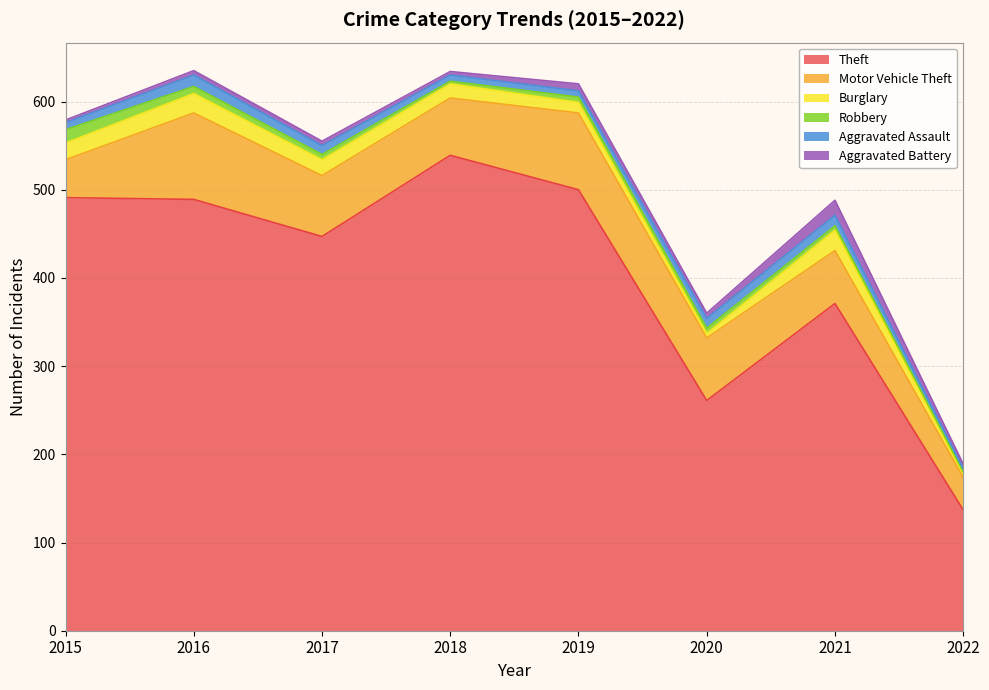

What is the difference between the maximum and second lowest values in the Theft series?

278